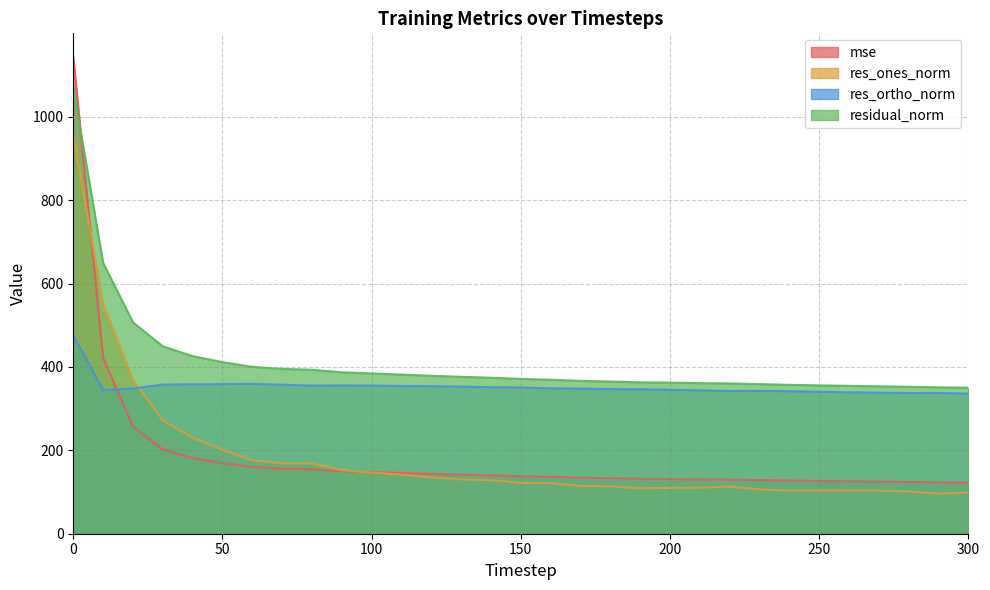

What are all the series names shown in the legend?

mse, res_ones_norm, res_ortho_norm, residual_norm